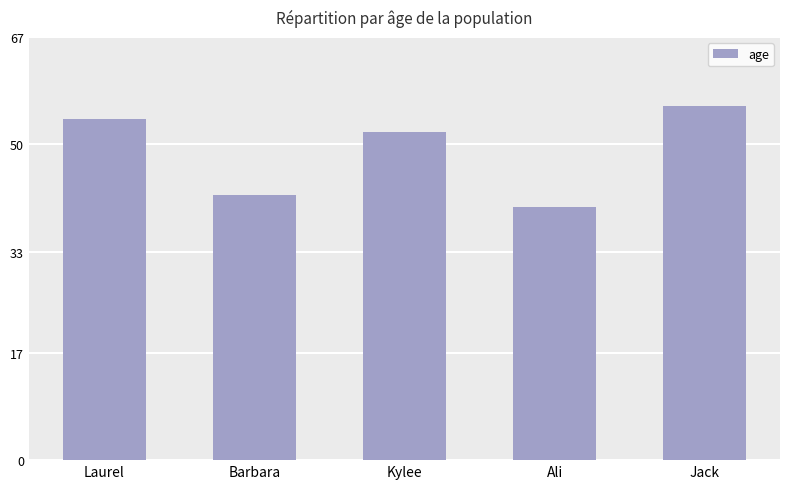

Reading left to right, list all the values displayed in this chart.

Laurel=54	Barbara=42	Kylee=52	Ali=40	Jack=56